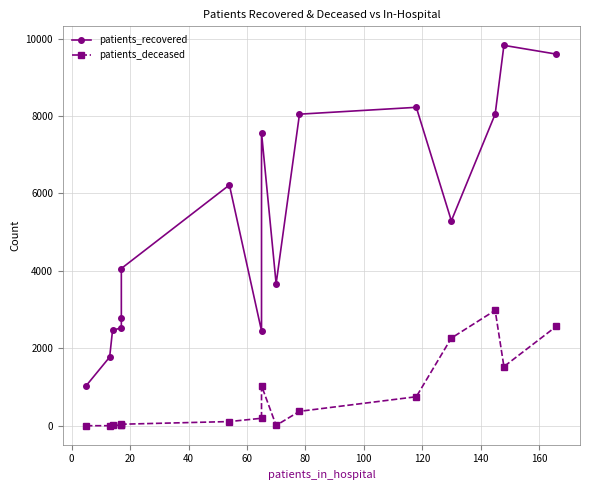

Reading left to right, list all the values displayed in this chart.

patients_recovered: 1039	1775	2471	2526	2787	4062	6218	2451	7570	3668	8047	8224	5294	8049	9824	9597
patients_deceased: 3	3	15	15	22	41	110	195	1036	11	374	751	2266	2981	1529	2572